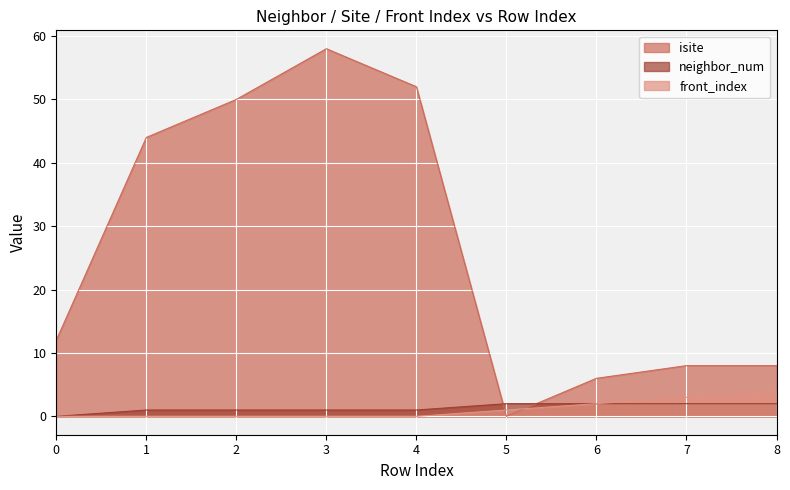

True or false: isite has a value of 6 at 6.

True